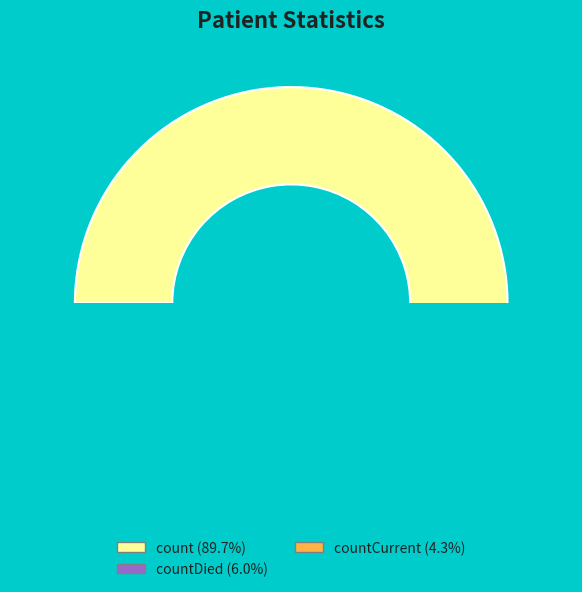

How many segments does this pie chart have?

3